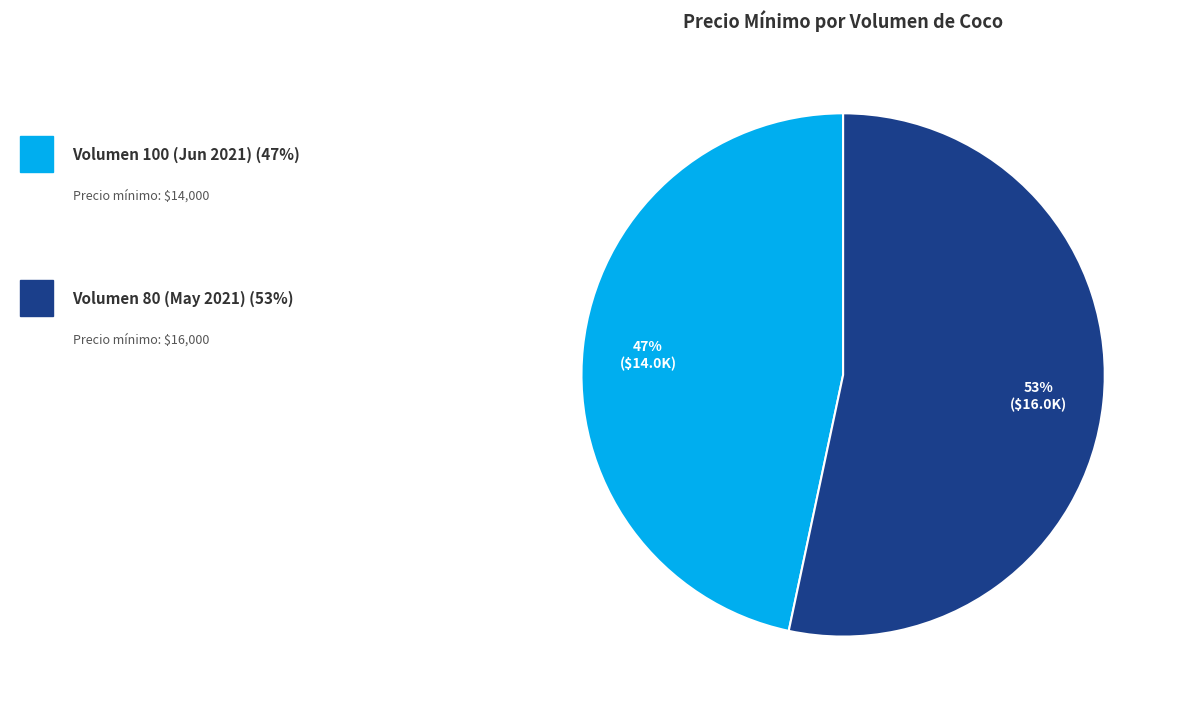

Is there any slice that represents more than half of the pie?

Yes